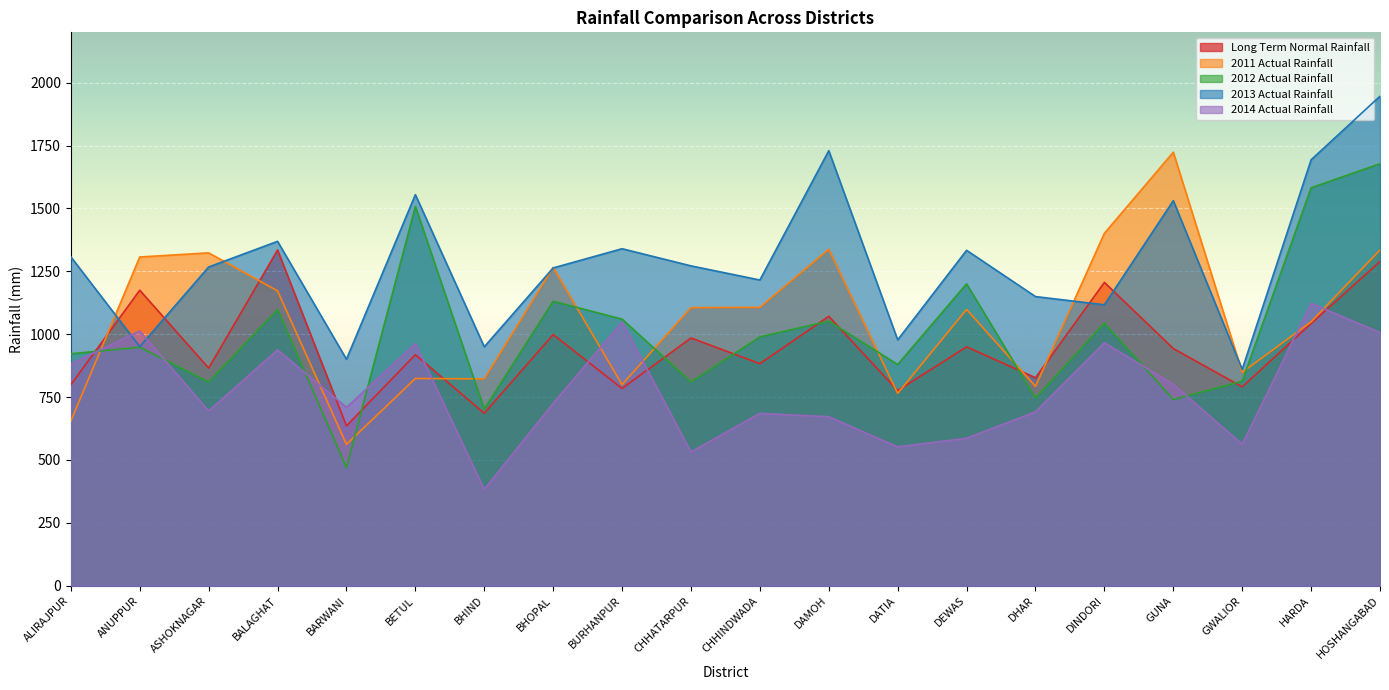

Between GUNA and DATIA, which is larger?

GUNA